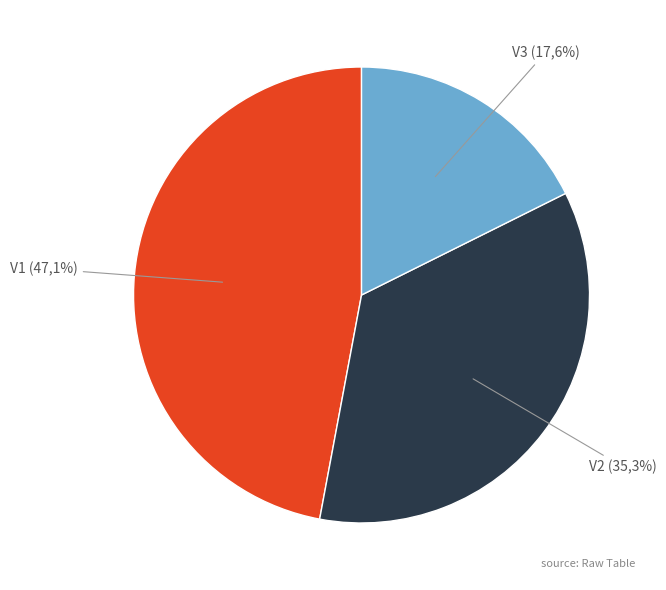

What percentage is the V3 slice, to the nearest percent?

18%